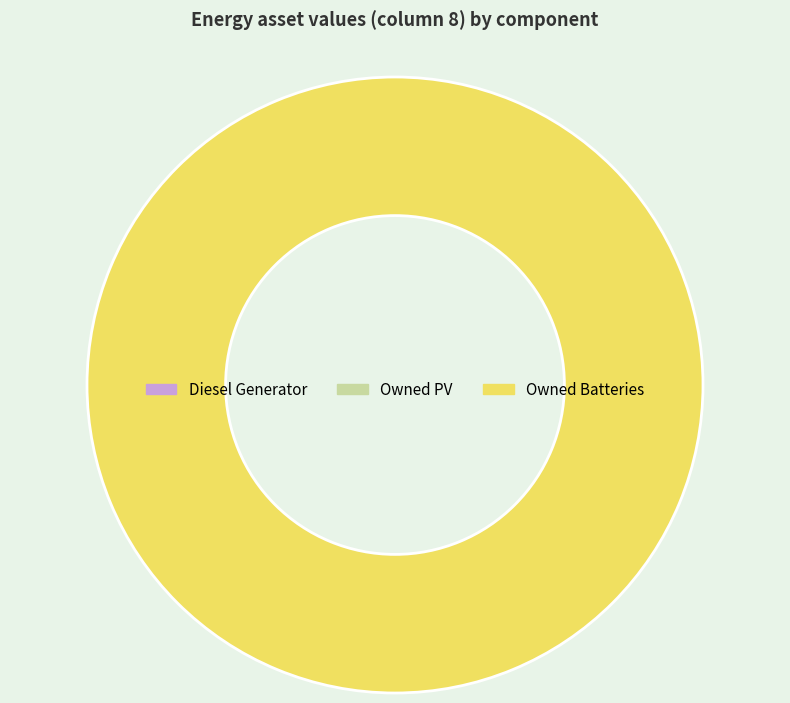

Count the number of slices in the pie.

1